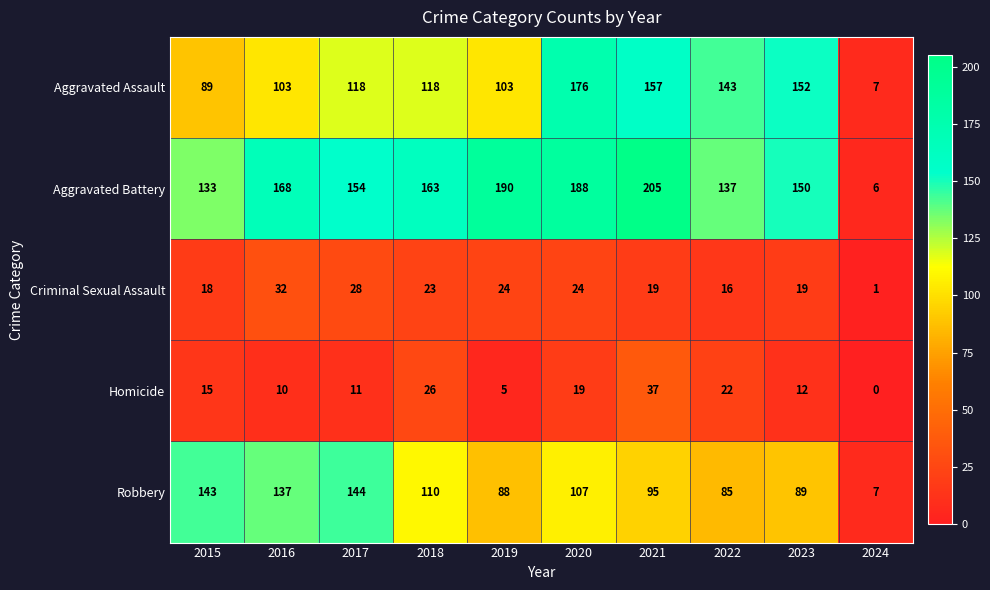

Is the value of Criminal Sexual Assault at 2020 greater than the value of Robbery at 2019?

No